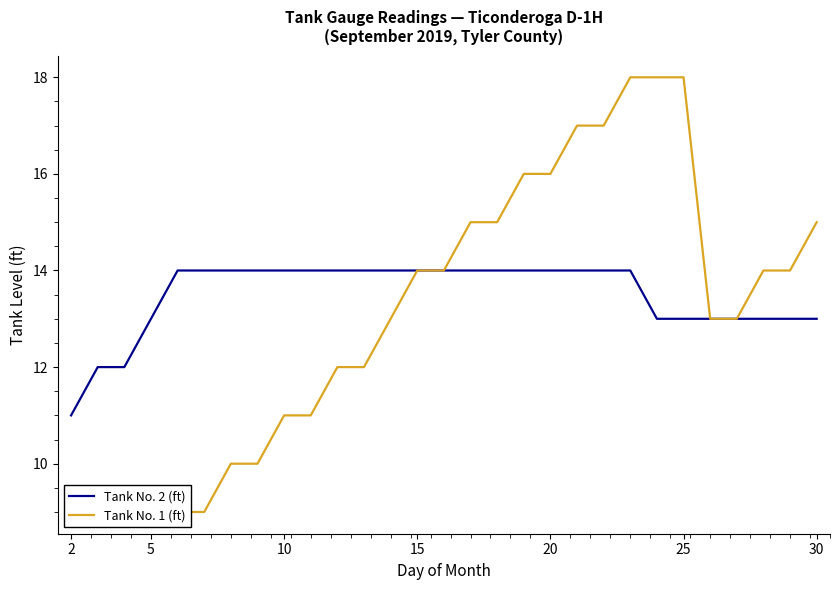

True or false: Tank No. 2 (ft) and Tank No. 1 (ft) cross at least once.

False